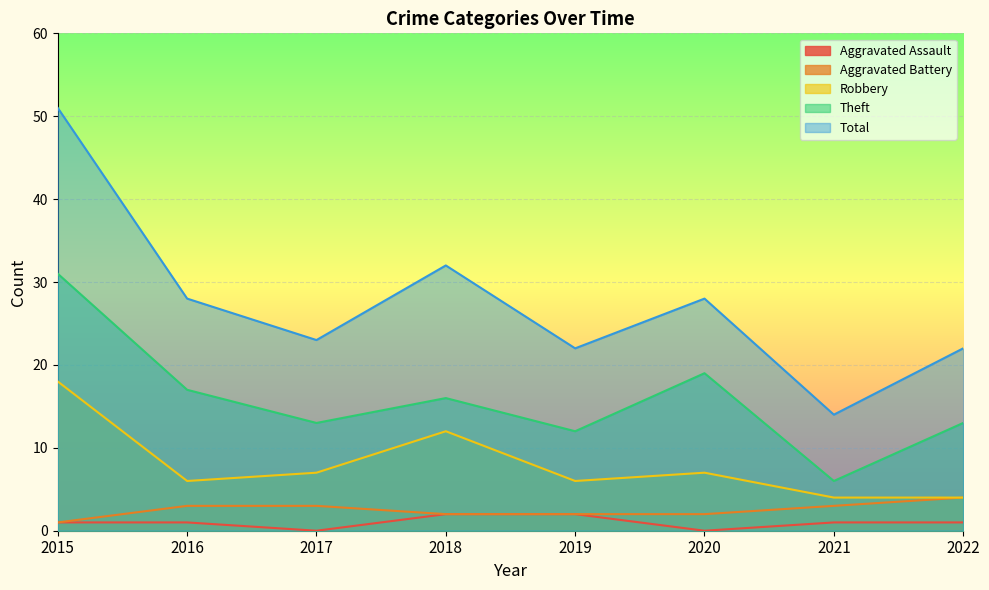

What is the difference between the maximum and second lowest values in the Theft series?

19